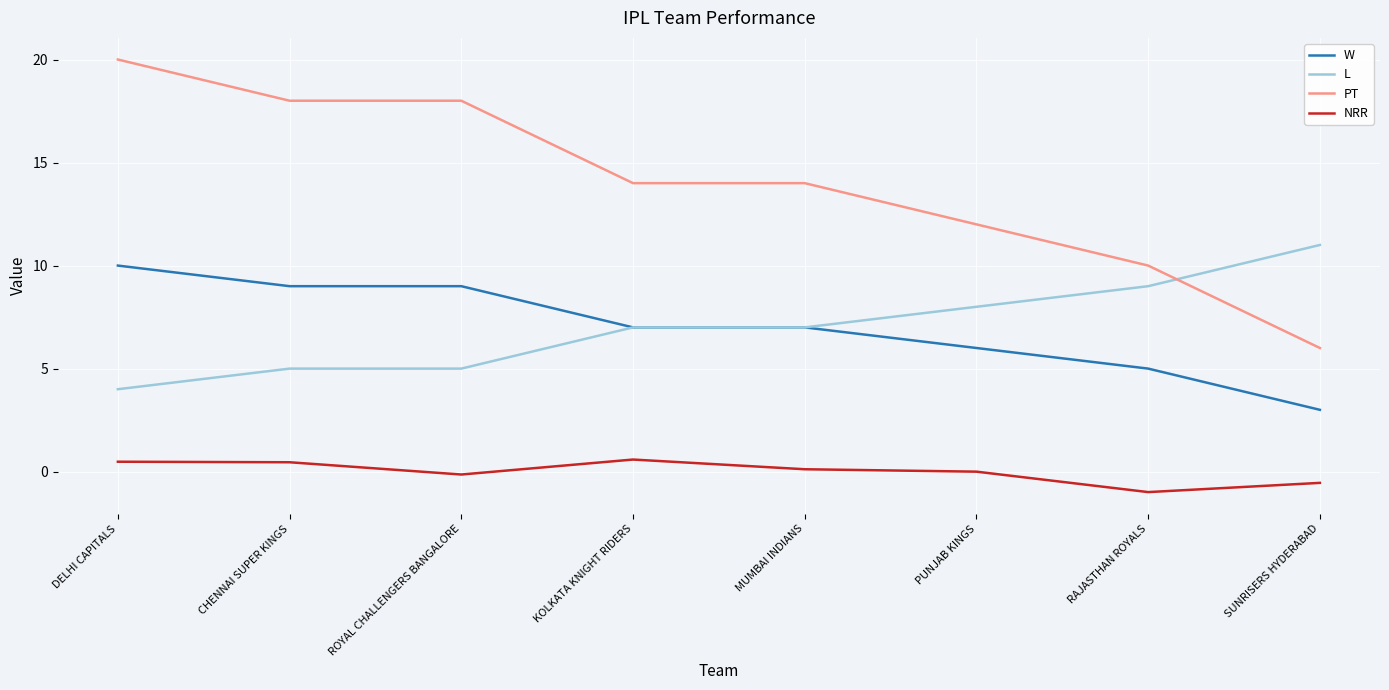

True or false: W and NRR cross at least once.

False